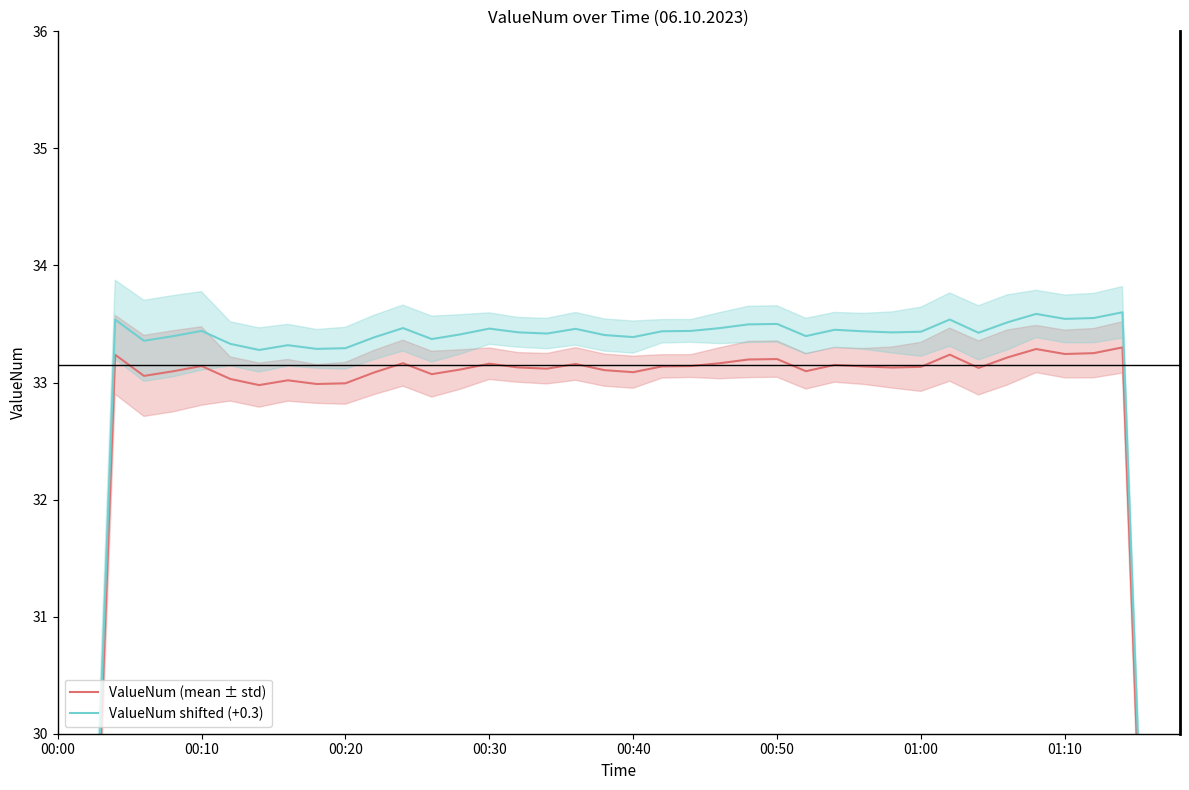

How many values in the ValueNum (mean ± std) series are below 33?

7